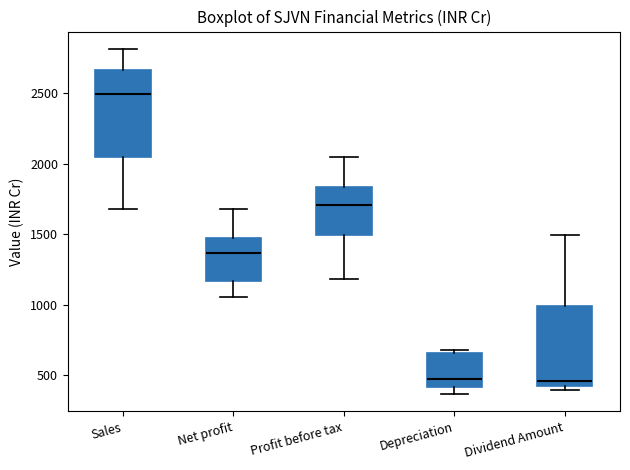

Where does the lower whisker of the box for Profit before tax end on the y-axis? The values are not printed on the chart, so give them approximately, as read against the axis.

1200